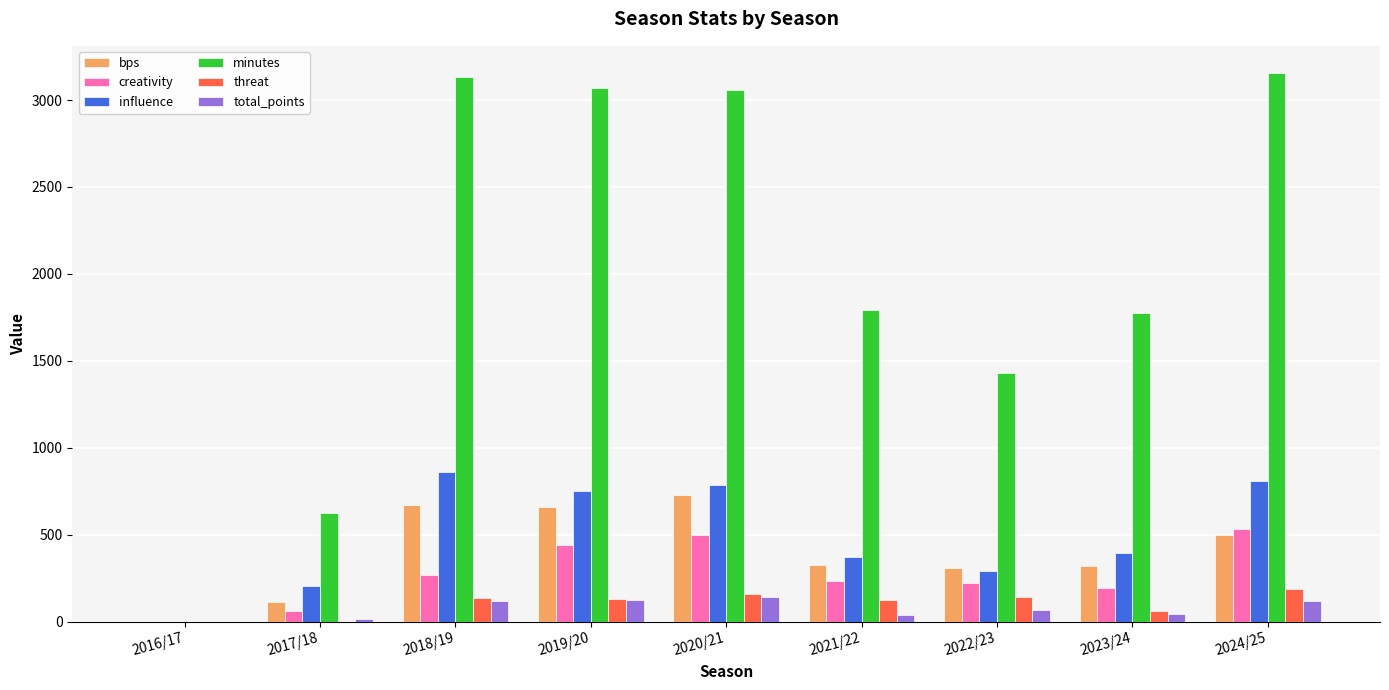

What is the maximum value shown in the chart?

3154.0